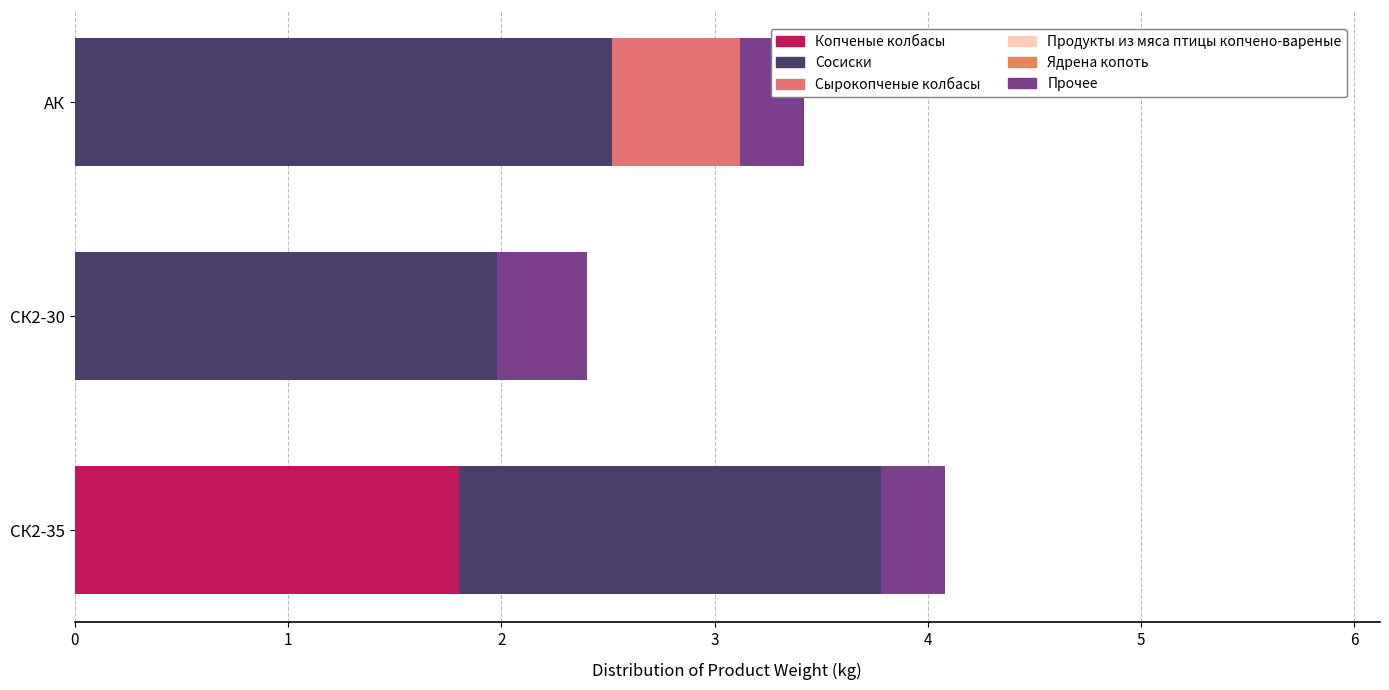

How many Копченые колбасы values are between 0 and 1?

2